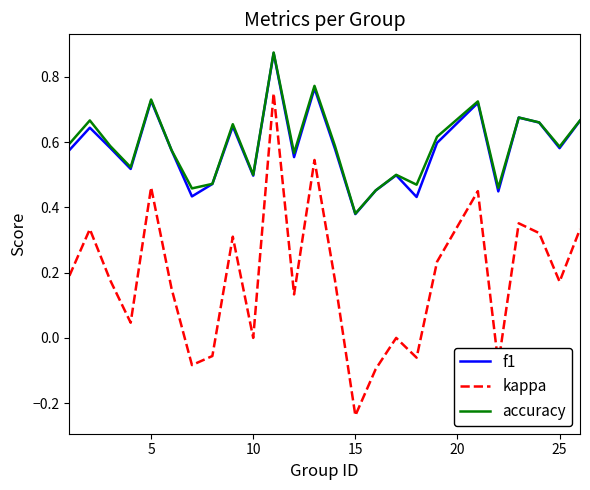

Which series has the widest spread of values?

kappa